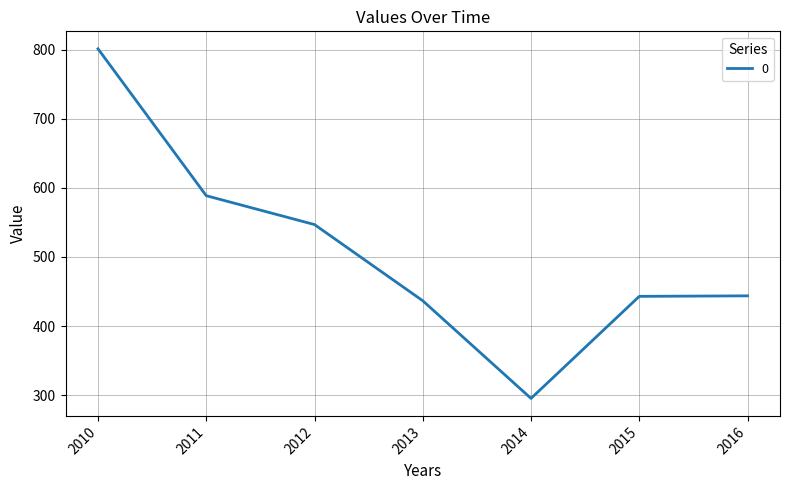

At which category does the data reach its first local valley?

2014